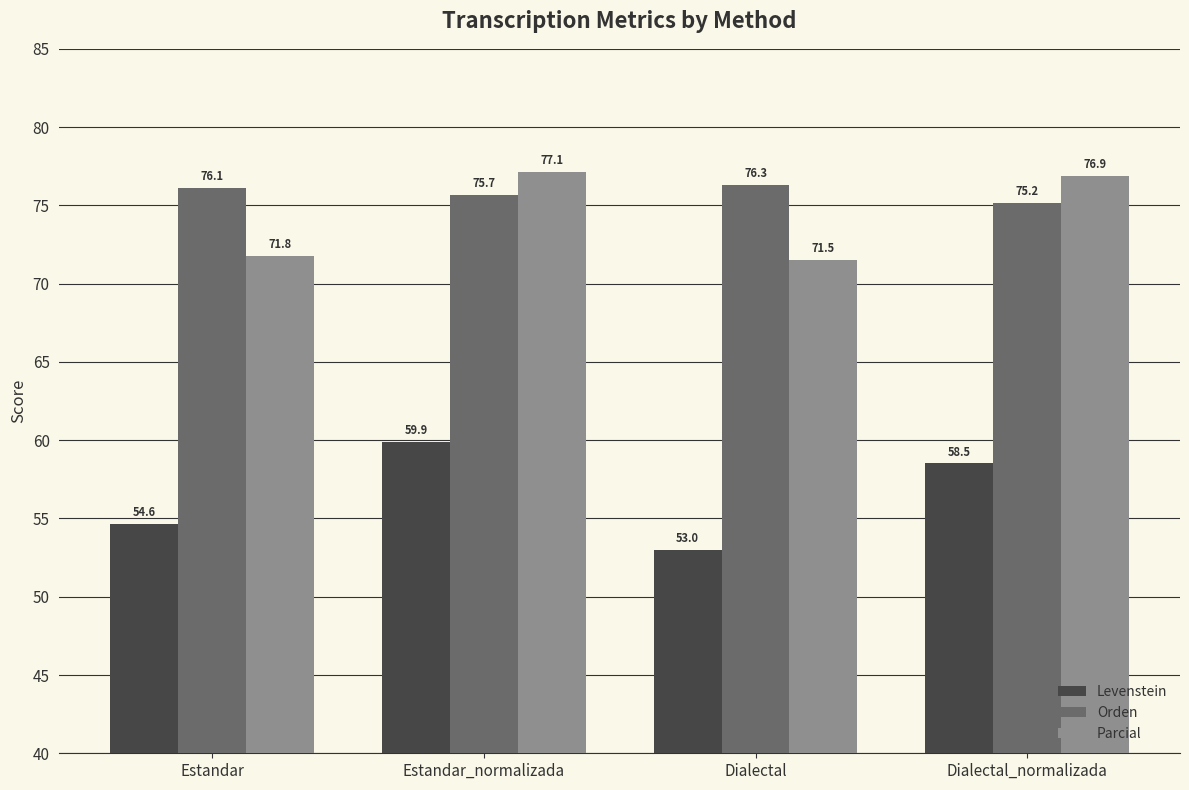

List the series in order of their peak value, lowest first.

Levenstein, Orden, Parcial